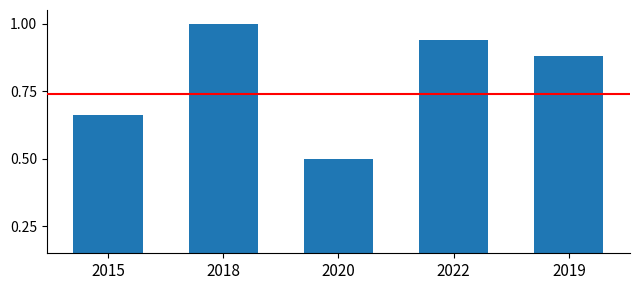

What is the maximum value shown in the chart?

1.0